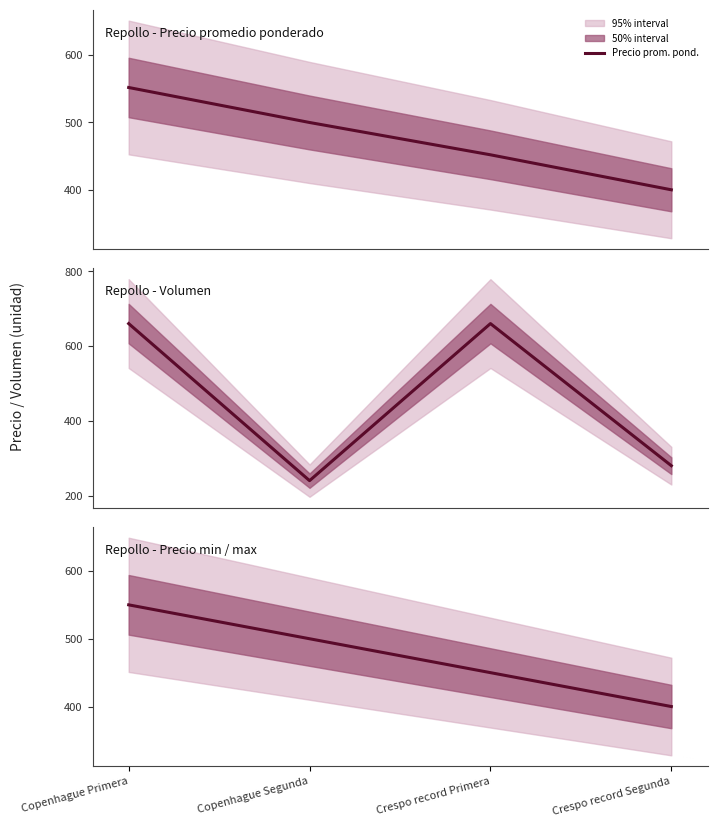

What is the minimum value for Precio prom. pond.?

400